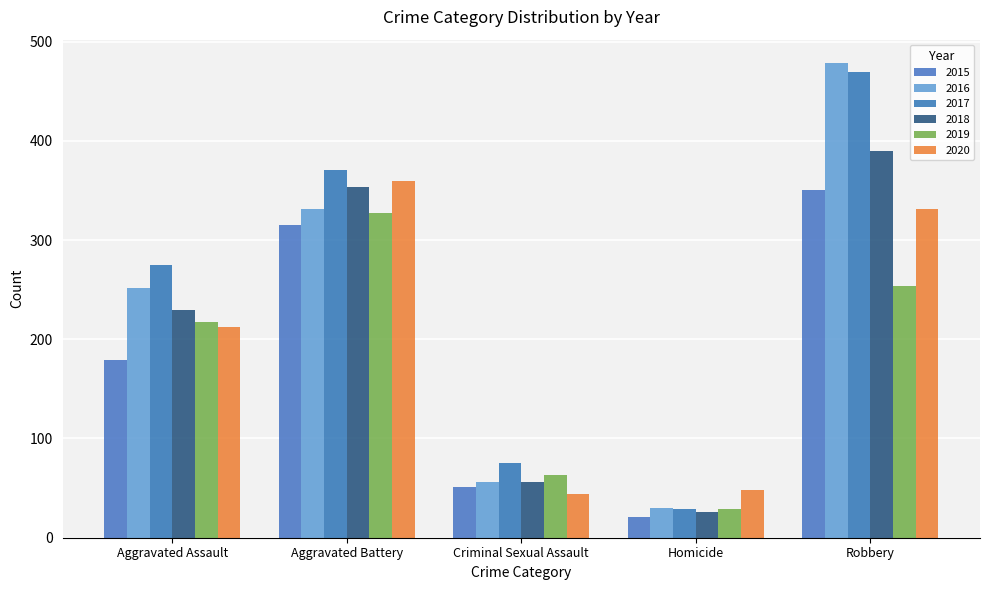

Reading left to right, extract all data points from this chart.

2015: Aggravated Assault=179	Aggravated Battery=315	Criminal Sexual Assault=51	Homicide=21	Robbery=350
2016: Aggravated Assault=252	Aggravated Battery=331	Criminal Sexual Assault=56	Homicide=30	Robbery=478
2017: Aggravated Assault=275	Aggravated Battery=371	Criminal Sexual Assault=75	Homicide=29	Robbery=469
2018: Aggravated Assault=229	Aggravated Battery=353	Criminal Sexual Assault=56	Homicide=26	Robbery=390
2019: Aggravated Assault=217	Aggravated Battery=327	Criminal Sexual Assault=63	Homicide=29	Robbery=254
2020: Aggravated Assault=212	Aggravated Battery=359	Criminal Sexual Assault=44	Homicide=48	Robbery=331